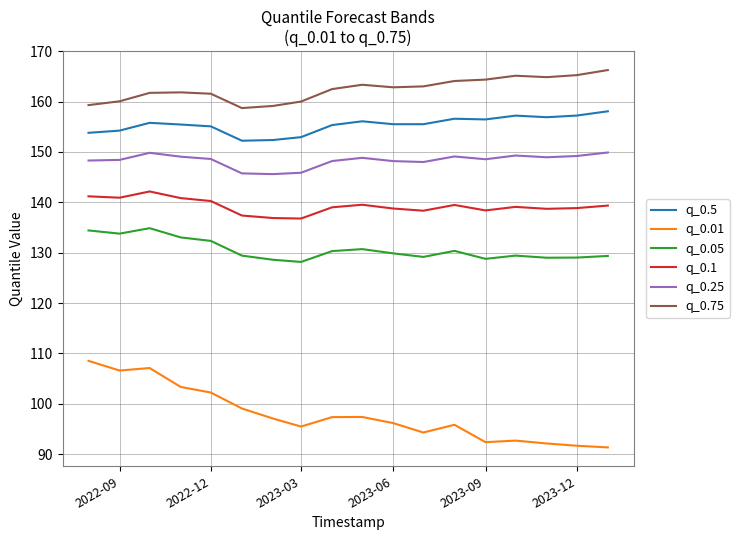

Is this an area chart (filled region under the line)?

No